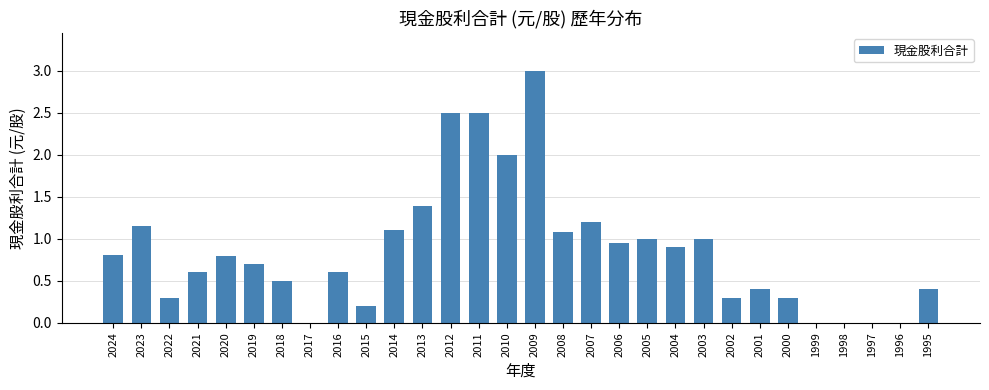

Are the bars horizontal?

No